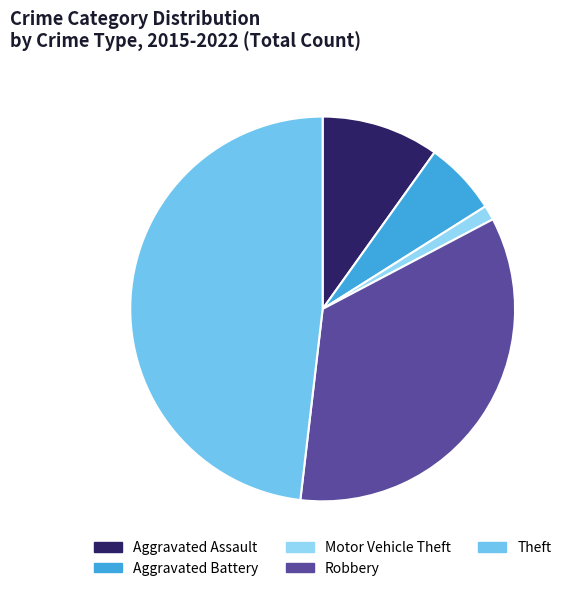

What percentage do Aggravated Assault and Motor Vehicle Theft together represent?

11.1%